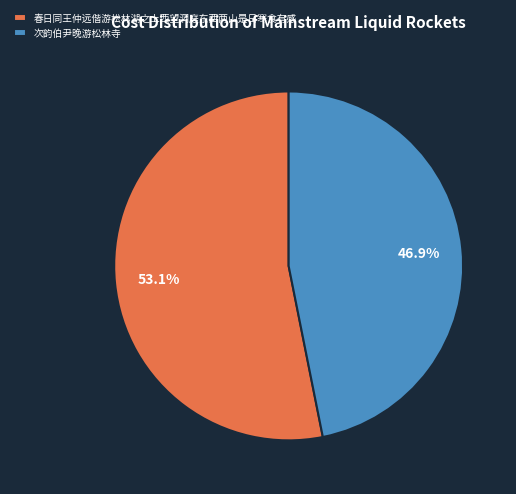

Which category has the biggest portion of the pie?

春日同王仲远偕游松林湖之上西望洞庭东西两山是日寒食有感